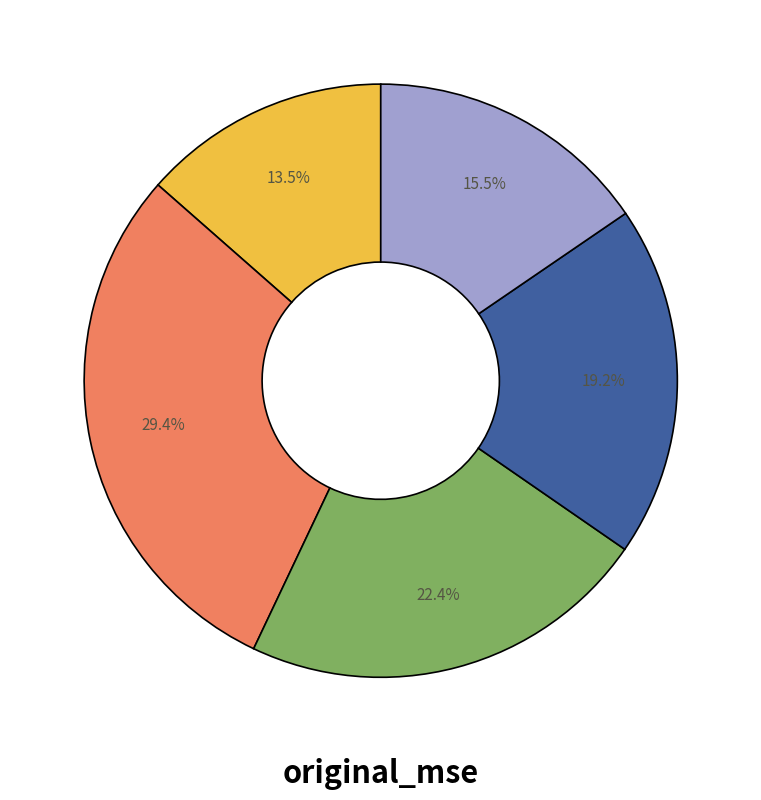

Is there any slice that represents more than half of the pie?

No